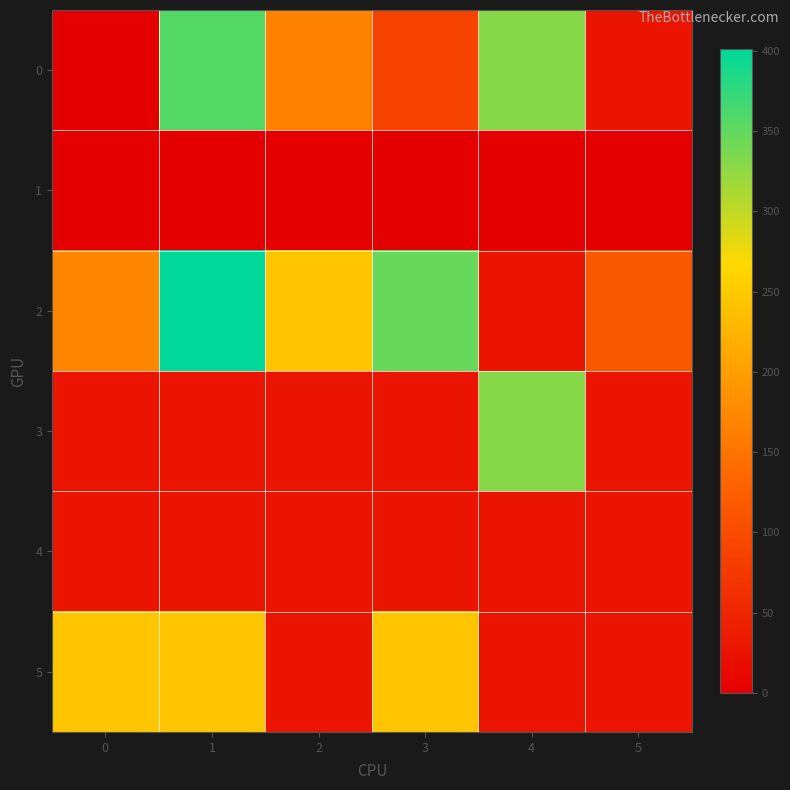

Count the number of categories in the chart.

6